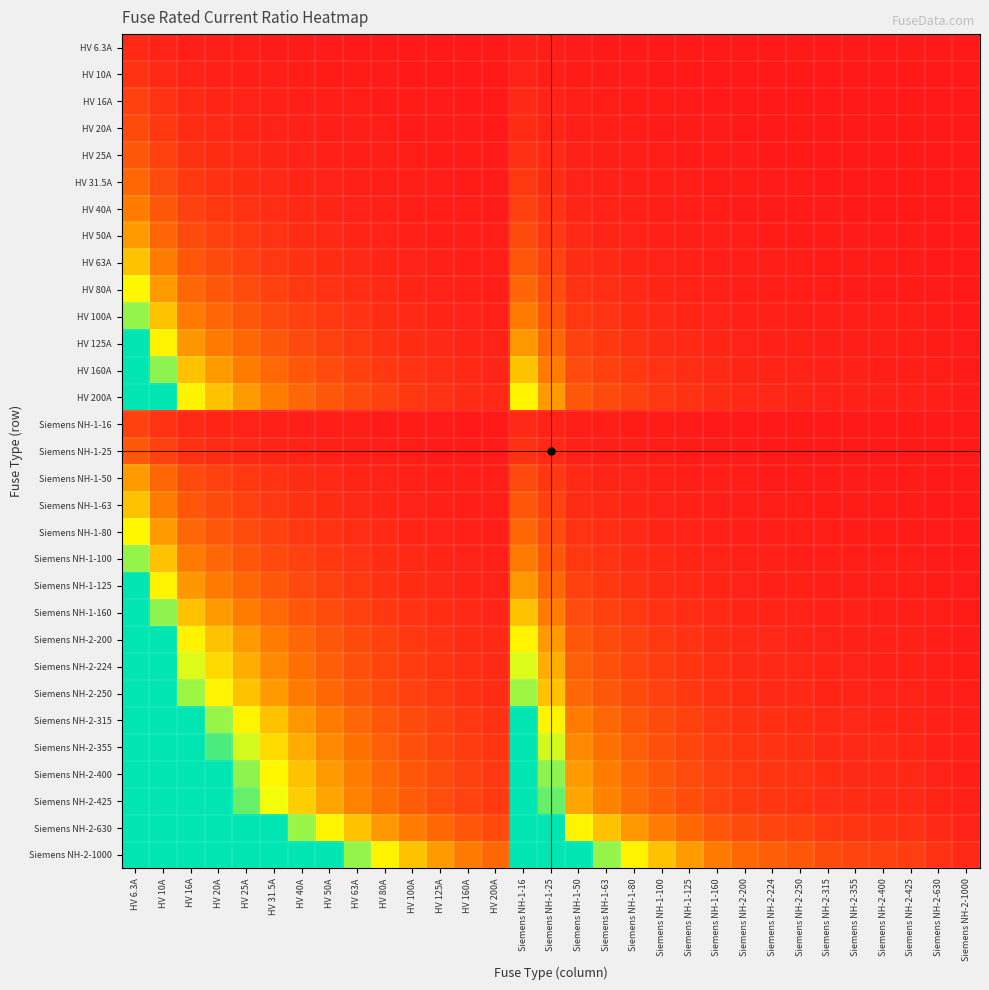

Reading left to right, list all the values displayed in this chart.

HV 6.3A: HV 6.3A=1.0	HV 10A=0.6	HV 16A=0.4	HV 20A=0.3	HV 25A=0.3	HV 31.5A=0.2	HV 40A=0.2	HV 50A=0.1	HV 63A=0.1	HV 80A=0.1	HV 100A=0.1	HV 125A=0.1	HV 160A=0.0	HV 200A=0.0	Siemens NH-1-16=0.4	Siemens NH-1-25=0.3	Siemens NH-1-50=0.1	Siemens NH-1-63=0.1	Siemens NH-1-80=0.1	Siemens NH-1-100=0.1	Siemens NH-1-125=0.1	Siemens NH-1-160=0.0	Siemens NH-2-200=0.0	Siemens NH-2-224=0.0	Siemens NH-2-250=0.0	Siemens NH-2-315=0.0	Siemens NH-2-355=0.0	Siemens NH-2-400=0.0	Siemens NH-2-425=0.0	Siemens NH-2-630=0.0	Siemens NH-2-1000=0.0
HV 10A: HV 6.3A=1.6	HV 10A=1.0	HV 16A=0.6	HV 20A=0.5	HV 25A=0.4	HV 31.5A=0.3	HV 40A=0.2	HV 50A=0.2	HV 63A=0.2	HV 80A=0.1	HV 100A=0.1	HV 125A=0.1	HV 160A=0.1	HV 200A=0.1	Siemens NH-1-16=0.6	Siemens NH-1-25=0.4	Siemens NH-1-50=0.2	Siemens NH-1-63=0.2	Siemens NH-1-80=0.1	Siemens NH-1-100=0.1	Siemens NH-1-125=0.1	Siemens NH-1-160=0.1	Siemens NH-2-200=0.1	Siemens NH-2-224=0.0	Siemens NH-2-250=0.0	Siemens NH-2-315=0.0	Siemens NH-2-355=0.0	Siemens NH-2-400=0.0	Siemens NH-2-425=0.0	Siemens NH-2-630=0.0	Siemens NH-2-1000=0.0
HV 16A: HV 6.3A=2.5	HV 10A=1.6	HV 16A=1.0	HV 20A=0.8	HV 25A=0.6	HV 31.5A=0.5	HV 40A=0.4	HV 50A=0.3	HV 63A=0.3	HV 80A=0.2	HV 100A=0.2	HV 125A=0.1	HV 160A=0.1	HV 200A=0.1	Siemens NH-1-16=1.0	Siemens NH-1-25=0.6	Siemens NH-1-50=0.3	Siemens NH-1-63=0.3	Siemens NH-1-80=0.2	Siemens NH-1-100=0.2	Siemens NH-1-125=0.1	Siemens NH-1-160=0.1	Siemens NH-2-200=0.1	Siemens NH-2-224=0.1	Siemens NH-2-250=0.1	Siemens NH-2-315=0.1	Siemens NH-2-355=0.0	Siemens NH-2-400=0.0	Siemens NH-2-425=0.0	Siemens NH-2-630=0.0	Siemens NH-2-1000=0.0
HV 20A: HV 6.3A=3.2	HV 10A=2.0	HV 16A=1.2	HV 20A=1.0	HV 25A=0.8	HV 31.5A=0.6	HV 40A=0.5	HV 50A=0.4	HV 63A=0.3	HV 80A=0.2	HV 100A=0.2	HV 125A=0.2	HV 160A=0.1	HV 200A=0.1	Siemens NH-1-16=1.2	Siemens NH-1-25=0.8	Siemens NH-1-50=0.4	Siemens NH-1-63=0.3	Siemens NH-1-80=0.2	Siemens NH-1-100=0.2	Siemens NH-1-125=0.2	Siemens NH-1-160=0.1	Siemens NH-2-200=0.1	Siemens NH-2-224=0.1	Siemens NH-2-250=0.1	Siemens NH-2-315=0.1	Siemens NH-2-355=0.1	Siemens NH-2-400=0.1	Siemens NH-2-425=0.0	Siemens NH-2-630=0.0	Siemens NH-2-1000=0.0
HV 25A: HV 6.3A=4.0	HV 10A=2.5	HV 16A=1.6	HV 20A=1.2	HV 25A=1.0	HV 31.5A=0.8	HV 40A=0.6	HV 50A=0.5	HV 63A=0.4	HV 80A=0.3	HV 100A=0.2	HV 125A=0.2	HV 160A=0.2	HV 200A=0.1	Siemens NH-1-16=1.6	Siemens NH-1-25=1.0	Siemens NH-1-50=0.5	Siemens NH-1-63=0.4	Siemens NH-1-80=0.3	Siemens NH-1-100=0.2	Siemens NH-1-125=0.2	Siemens NH-1-160=0.2	Siemens NH-2-200=0.1	Siemens NH-2-224=0.1	Siemens NH-2-250=0.1	Siemens NH-2-315=0.1	Siemens NH-2-355=0.1	Siemens NH-2-400=0.1	Siemens NH-2-425=0.1	Siemens NH-2-630=0.0	Siemens NH-2-1000=0.0
HV 31.5A: HV 6.3A=5.0	HV 10A=3.1	HV 16A=2.0	HV 20A=1.6	HV 25A=1.3	HV 31.5A=1.0	HV 40A=0.8	HV 50A=0.6	HV 63A=0.5	HV 80A=0.4	HV 100A=0.3	HV 125A=0.3	HV 160A=0.2	HV 200A=0.2	Siemens NH-1-16=2.0	Siemens NH-1-25=1.3	Siemens NH-1-50=0.6	Siemens NH-1-63=0.5	Siemens NH-1-80=0.4	Siemens NH-1-100=0.3	Siemens NH-1-125=0.3	Siemens NH-1-160=0.2	Siemens NH-2-200=0.2	Siemens NH-2-224=0.1	Siemens NH-2-250=0.1	Siemens NH-2-315=0.1	Siemens NH-2-355=0.1	Siemens NH-2-400=0.1	Siemens NH-2-425=0.1	Siemens NH-2-630=0.1	Siemens NH-2-1000=0.0
HV 40A: HV 6.3A=6.3	HV 10A=4.0	HV 16A=2.5	HV 20A=2.0	HV 25A=1.6	HV 31.5A=1.3	HV 40A=1.0	HV 50A=0.8	HV 63A=0.6	HV 80A=0.5	HV 100A=0.4	HV 125A=0.3	HV 160A=0.2	HV 200A=0.2	Siemens NH-1-16=2.5	Siemens NH-1-25=1.6	Siemens NH-1-50=0.8	Siemens NH-1-63=0.6	Siemens NH-1-80=0.5	Siemens NH-1-100=0.4	Siemens NH-1-125=0.3	Siemens NH-1-160=0.2	Siemens NH-2-200=0.2	Siemens NH-2-224=0.2	Siemens NH-2-250=0.2	Siemens NH-2-315=0.1	Siemens NH-2-355=0.1	Siemens NH-2-400=0.1	Siemens NH-2-425=0.1	Siemens NH-2-630=0.1	Siemens NH-2-1000=0.0
HV 50A: HV 6.3A=7.9	HV 10A=5.0	HV 16A=3.1	HV 20A=2.5	HV 25A=2.0	HV 31.5A=1.6	HV 40A=1.2	HV 50A=1.0	HV 63A=0.8	HV 80A=0.6	HV 100A=0.5	HV 125A=0.4	HV 160A=0.3	HV 200A=0.2	Siemens NH-1-16=3.1	Siemens NH-1-25=2.0	Siemens NH-1-50=1.0	Siemens NH-1-63=0.8	Siemens NH-1-80=0.6	Siemens NH-1-100=0.5	Siemens NH-1-125=0.4	Siemens NH-1-160=0.3	Siemens NH-2-200=0.2	Siemens NH-2-224=0.2	Siemens NH-2-250=0.2	Siemens NH-2-315=0.2	Siemens NH-2-355=0.1	Siemens NH-2-400=0.1	Siemens NH-2-425=0.1	Siemens NH-2-630=0.1	Siemens NH-2-1000=0.1
HV 63A: HV 6.3A=10.0	HV 10A=6.3	HV 16A=3.9	HV 20A=3.1	HV 25A=2.5	HV 31.5A=2.0	HV 40A=1.6	HV 50A=1.3	HV 63A=1.0	HV 80A=0.8	HV 100A=0.6	HV 125A=0.5	HV 160A=0.4	HV 200A=0.3	Siemens NH-1-16=3.9	Siemens NH-1-25=2.5	Siemens NH-1-50=1.3	Siemens NH-1-63=1.0	Siemens NH-1-80=0.8	Siemens NH-1-100=0.6	Siemens NH-1-125=0.5	Siemens NH-1-160=0.4	Siemens NH-2-200=0.3	Siemens NH-2-224=0.3	Siemens NH-2-250=0.3	Siemens NH-2-315=0.2	Siemens NH-2-355=0.2	Siemens NH-2-400=0.2	Siemens NH-2-425=0.1	Siemens NH-2-630=0.1	Siemens NH-2-1000=0.1
HV 80A: HV 6.3A=12.7	HV 10A=8.0	HV 16A=5.0	HV 20A=4.0	HV 25A=3.2	HV 31.5A=2.5	HV 40A=2.0	HV 50A=1.6	HV 63A=1.3	HV 80A=1.0	HV 100A=0.8	HV 125A=0.6	HV 160A=0.5	HV 200A=0.4	Siemens NH-1-16=5.0	Siemens NH-1-25=3.2	Siemens NH-1-50=1.6	Siemens NH-1-63=1.3	Siemens NH-1-80=1.0	Siemens NH-1-100=0.8	Siemens NH-1-125=0.6	Siemens NH-1-160=0.5	Siemens NH-2-200=0.4	Siemens NH-2-224=0.4	Siemens NH-2-250=0.3	Siemens NH-2-315=0.3	Siemens NH-2-355=0.2	Siemens NH-2-400=0.2	Siemens NH-2-425=0.2	Siemens NH-2-630=0.1	Siemens NH-2-1000=0.1
HV 100A: HV 6.3A=15.9	HV 10A=10.0	HV 16A=6.2	HV 20A=5.0	HV 25A=4.0	HV 31.5A=3.2	HV 40A=2.5	HV 50A=2.0	HV 63A=1.6	HV 80A=1.2	HV 100A=1.0	HV 125A=0.8	HV 160A=0.6	HV 200A=0.5	Siemens NH-1-16=6.2	Siemens NH-1-25=4.0	Siemens NH-1-50=2.0	Siemens NH-1-63=1.6	Siemens NH-1-80=1.2	Siemens NH-1-100=1.0	Siemens NH-1-125=0.8	Siemens NH-1-160=0.6	Siemens NH-2-200=0.5	Siemens NH-2-224=0.4	Siemens NH-2-250=0.4	Siemens NH-2-315=0.3	Siemens NH-2-355=0.3	Siemens NH-2-400=0.2	Siemens NH-2-425=0.2	Siemens NH-2-630=0.2	Siemens NH-2-1000=0.1
HV 125A: HV 6.3A=19.8	HV 10A=12.5	HV 16A=7.8	HV 20A=6.2	HV 25A=5.0	HV 31.5A=4.0	HV 40A=3.1	HV 50A=2.5	HV 63A=2.0	HV 80A=1.6	HV 100A=1.2	HV 125A=1.0	HV 160A=0.8	HV 200A=0.6	Siemens NH-1-16=7.8	Siemens NH-1-25=5.0	Siemens NH-1-50=2.5	Siemens NH-1-63=2.0	Siemens NH-1-80=1.6	Siemens NH-1-100=1.2	Siemens NH-1-125=1.0	Siemens NH-1-160=0.8	Siemens NH-2-200=0.6	Siemens NH-2-224=0.6	Siemens NH-2-250=0.5	Siemens NH-2-315=0.4	Siemens NH-2-355=0.4	Siemens NH-2-400=0.3	Siemens NH-2-425=0.3	Siemens NH-2-630=0.2	Siemens NH-2-1000=0.1
HV 160A: HV 6.3A=25.4	HV 10A=16.0	HV 16A=10.0	HV 20A=8.0	HV 25A=6.4	HV 31.5A=5.1	HV 40A=4.0	HV 50A=3.2	HV 63A=2.5	HV 80A=2.0	HV 100A=1.6	HV 125A=1.3	HV 160A=1.0	HV 200A=0.8	Siemens NH-1-16=10.0	Siemens NH-1-25=6.4	Siemens NH-1-50=3.2	Siemens NH-1-63=2.5	Siemens NH-1-80=2.0	Siemens NH-1-100=1.6	Siemens NH-1-125=1.3	Siemens NH-1-160=1.0	Siemens NH-2-200=0.8	Siemens NH-2-224=0.7	Siemens NH-2-250=0.6	Siemens NH-2-315=0.5	Siemens NH-2-355=0.5	Siemens NH-2-400=0.4	Siemens NH-2-425=0.4	Siemens NH-2-630=0.3	Siemens NH-2-1000=0.2
HV 200A: HV 6.3A=31.7	HV 10A=20.0	HV 16A=12.5	HV 20A=10.0	HV 25A=8.0	HV 31.5A=6.3	HV 40A=5.0	HV 50A=4.0	HV 63A=3.2	HV 80A=2.5	HV 100A=2.0	HV 125A=1.6	HV 160A=1.2	HV 200A=1.0	Siemens NH-1-16=12.5	Siemens NH-1-25=8.0	Siemens NH-1-50=4.0	Siemens NH-1-63=3.2	Siemens NH-1-80=2.5	Siemens NH-1-100=2.0	Siemens NH-1-125=1.6	Siemens NH-1-160=1.2	Siemens NH-2-200=1.0	Siemens NH-2-224=0.9	Siemens NH-2-250=0.8	Siemens NH-2-315=0.6	Siemens NH-2-355=0.6	Siemens NH-2-400=0.5	Siemens NH-2-425=0.5	Siemens NH-2-630=0.3	Siemens NH-2-1000=0.2
Siemens NH-1-16: HV 6.3A=2.5	HV 10A=1.6	HV 16A=1.0	HV 20A=0.8	HV 25A=0.6	HV 31.5A=0.5	HV 40A=0.4	HV 50A=0.3	HV 63A=0.3	HV 80A=0.2	HV 100A=0.2	HV 125A=0.1	HV 160A=0.1	HV 200A=0.1	Siemens NH-1-16=1.0	Siemens NH-1-25=0.6	Siemens NH-1-50=0.3	Siemens NH-1-63=0.3	Siemens NH-1-80=0.2	Siemens NH-1-100=0.2	Siemens NH-1-125=0.1	Siemens NH-1-160=0.1	Siemens NH-2-200=0.1	Siemens NH-2-224=0.1	Siemens NH-2-250=0.1	Siemens NH-2-315=0.1	Siemens NH-2-355=0.0	Siemens NH-2-400=0.0	Siemens NH-2-425=0.0	Siemens NH-2-630=0.0	Siemens NH-2-1000=0.0
Siemens NH-1-25: HV 6.3A=4.0	HV 10A=2.5	HV 16A=1.6	HV 20A=1.2	HV 25A=1.0	HV 31.5A=0.8	HV 40A=0.6	HV 50A=0.5	HV 63A=0.4	HV 80A=0.3	HV 100A=0.2	HV 125A=0.2	HV 160A=0.2	HV 200A=0.1	Siemens NH-1-16=1.6	Siemens NH-1-25=1.0	Siemens NH-1-50=0.5	Siemens NH-1-63=0.4	Siemens NH-1-80=0.3	Siemens NH-1-100=0.2	Siemens NH-1-125=0.2	Siemens NH-1-160=0.2	Siemens NH-2-200=0.1	Siemens NH-2-224=0.1	Siemens NH-2-250=0.1	Siemens NH-2-315=0.1	Siemens NH-2-355=0.1	Siemens NH-2-400=0.1	Siemens NH-2-425=0.1	Siemens NH-2-630=0.0	Siemens NH-2-1000=0.0
Siemens NH-1-50: HV 6.3A=7.9	HV 10A=5.0	HV 16A=3.1	HV 20A=2.5	HV 25A=2.0	HV 31.5A=1.6	HV 40A=1.2	HV 50A=1.0	HV 63A=0.8	HV 80A=0.6	HV 100A=0.5	HV 125A=0.4	HV 160A=0.3	HV 200A=0.2	Siemens NH-1-16=3.1	Siemens NH-1-25=2.0	Siemens NH-1-50=1.0	Siemens NH-1-63=0.8	Siemens NH-1-80=0.6	Siemens NH-1-100=0.5	Siemens NH-1-125=0.4	Siemens NH-1-160=0.3	Siemens NH-2-200=0.2	Siemens NH-2-224=0.2	Siemens NH-2-250=0.2	Siemens NH-2-315=0.2	Siemens NH-2-355=0.1	Siemens NH-2-400=0.1	Siemens NH-2-425=0.1	Siemens NH-2-630=0.1	Siemens NH-2-1000=0.1
Siemens NH-1-63: HV 6.3A=10.0	HV 10A=6.3	HV 16A=3.9	HV 20A=3.1	HV 25A=2.5	HV 31.5A=2.0	HV 40A=1.6	HV 50A=1.3	HV 63A=1.0	HV 80A=0.8	HV 100A=0.6	HV 125A=0.5	HV 160A=0.4	HV 200A=0.3	Siemens NH-1-16=3.9	Siemens NH-1-25=2.5	Siemens NH-1-50=1.3	Siemens NH-1-63=1.0	Siemens NH-1-80=0.8	Siemens NH-1-100=0.6	Siemens NH-1-125=0.5	Siemens NH-1-160=0.4	Siemens NH-2-200=0.3	Siemens NH-2-224=0.3	Siemens NH-2-250=0.3	Siemens NH-2-315=0.2	Siemens NH-2-355=0.2	Siemens NH-2-400=0.2	Siemens NH-2-425=0.1	Siemens NH-2-630=0.1	Siemens NH-2-1000=0.1
Siemens NH-1-80: HV 6.3A=12.7	HV 10A=8.0	HV 16A=5.0	HV 20A=4.0	HV 25A=3.2	HV 31.5A=2.5	HV 40A=2.0	HV 50A=1.6	HV 63A=1.3	HV 80A=1.0	HV 100A=0.8	HV 125A=0.6	HV 160A=0.5	HV 200A=0.4	Siemens NH-1-16=5.0	Siemens NH-1-25=3.2	Siemens NH-1-50=1.6	Siemens NH-1-63=1.3	Siemens NH-1-80=1.0	Siemens NH-1-100=0.8	Siemens NH-1-125=0.6	Siemens NH-1-160=0.5	Siemens NH-2-200=0.4	Siemens NH-2-224=0.4	Siemens NH-2-250=0.3	Siemens NH-2-315=0.3	Siemens NH-2-355=0.2	Siemens NH-2-400=0.2	Siemens NH-2-425=0.2	Siemens NH-2-630=0.1	Siemens NH-2-1000=0.1
Siemens NH-1-100: HV 6.3A=15.9	HV 10A=10.0	HV 16A=6.2	HV 20A=5.0	HV 25A=4.0	HV 31.5A=3.2	HV 40A=2.5	HV 50A=2.0	HV 63A=1.6	HV 80A=1.2	HV 100A=1.0	HV 125A=0.8	HV 160A=0.6	HV 200A=0.5	Siemens NH-1-16=6.2	Siemens NH-1-25=4.0	Siemens NH-1-50=2.0	Siemens NH-1-63=1.6	Siemens NH-1-80=1.2	Siemens NH-1-100=1.0	Siemens NH-1-125=0.8	Siemens NH-1-160=0.6	Siemens NH-2-200=0.5	Siemens NH-2-224=0.4	Siemens NH-2-250=0.4	Siemens NH-2-315=0.3	Siemens NH-2-355=0.3	Siemens NH-2-400=0.2	Siemens NH-2-425=0.2	Siemens NH-2-630=0.2	Siemens NH-2-1000=0.1
Siemens NH-1-125: HV 6.3A=19.8	HV 10A=12.5	HV 16A=7.8	HV 20A=6.2	HV 25A=5.0	HV 31.5A=4.0	HV 40A=3.1	HV 50A=2.5	HV 63A=2.0	HV 80A=1.6	HV 100A=1.2	HV 125A=1.0	HV 160A=0.8	HV 200A=0.6	Siemens NH-1-16=7.8	Siemens NH-1-25=5.0	Siemens NH-1-50=2.5	Siemens NH-1-63=2.0	Siemens NH-1-80=1.6	Siemens NH-1-100=1.2	Siemens NH-1-125=1.0	Siemens NH-1-160=0.8	Siemens NH-2-200=0.6	Siemens NH-2-224=0.6	Siemens NH-2-250=0.5	Siemens NH-2-315=0.4	Siemens NH-2-355=0.4	Siemens NH-2-400=0.3	Siemens NH-2-425=0.3	Siemens NH-2-630=0.2	Siemens NH-2-1000=0.1
Siemens NH-1-160: HV 6.3A=25.4	HV 10A=16.0	HV 16A=10.0	HV 20A=8.0	HV 25A=6.4	HV 31.5A=5.1	HV 40A=4.0	HV 50A=3.2	HV 63A=2.5	HV 80A=2.0	HV 100A=1.6	HV 125A=1.3	HV 160A=1.0	HV 200A=0.8	Siemens NH-1-16=10.0	Siemens NH-1-25=6.4	Siemens NH-1-50=3.2	Siemens NH-1-63=2.5	Siemens NH-1-80=2.0	Siemens NH-1-100=1.6	Siemens NH-1-125=1.3	Siemens NH-1-160=1.0	Siemens NH-2-200=0.8	Siemens NH-2-224=0.7	Siemens NH-2-250=0.6	Siemens NH-2-315=0.5	Siemens NH-2-355=0.5	Siemens NH-2-400=0.4	Siemens NH-2-425=0.4	Siemens NH-2-630=0.3	Siemens NH-2-1000=0.2
Siemens NH-2-200: HV 6.3A=31.7	HV 10A=20.0	HV 16A=12.5	HV 20A=10.0	HV 25A=8.0	HV 31.5A=6.3	HV 40A=5.0	HV 50A=4.0	HV 63A=3.2	HV 80A=2.5	HV 100A=2.0	HV 125A=1.6	HV 160A=1.2	HV 200A=1.0	Siemens NH-1-16=12.5	Siemens NH-1-25=8.0	Siemens NH-1-50=4.0	Siemens NH-1-63=3.2	Siemens NH-1-80=2.5	Siemens NH-1-100=2.0	Siemens NH-1-125=1.6	Siemens NH-1-160=1.2	Siemens NH-2-200=1.0	Siemens NH-2-224=0.9	Siemens NH-2-250=0.8	Siemens NH-2-315=0.6	Siemens NH-2-355=0.6	Siemens NH-2-400=0.5	Siemens NH-2-425=0.5	Siemens NH-2-630=0.3	Siemens NH-2-1000=0.2
Siemens NH-2-224: HV 6.3A=35.6	HV 10A=22.4	HV 16A=14.0	HV 20A=11.2	HV 25A=9.0	HV 31.5A=7.1	HV 40A=5.6	HV 50A=4.5	HV 63A=3.6	HV 80A=2.8	HV 100A=2.2	HV 125A=1.8	HV 160A=1.4	HV 200A=1.1	Siemens NH-1-16=14.0	Siemens NH-1-25=9.0	Siemens NH-1-50=4.5	Siemens NH-1-63=3.6	Siemens NH-1-80=2.8	Siemens NH-1-100=2.2	Siemens NH-1-125=1.8	Siemens NH-1-160=1.4	Siemens NH-2-200=1.1	Siemens NH-2-224=1.0	Siemens NH-2-250=0.9	Siemens NH-2-315=0.7	Siemens NH-2-355=0.6	Siemens NH-2-400=0.6	Siemens NH-2-425=0.5	Siemens NH-2-630=0.4	Siemens NH-2-1000=0.2
Siemens NH-2-250: HV 6.3A=39.7	HV 10A=25.0	HV 16A=15.6	HV 20A=12.5	HV 25A=10.0	HV 31.5A=7.9	HV 40A=6.2	HV 50A=5.0	HV 63A=4.0	HV 80A=3.1	HV 100A=2.5	HV 125A=2.0	HV 160A=1.6	HV 200A=1.2	Siemens NH-1-16=15.6	Siemens NH-1-25=10.0	Siemens NH-1-50=5.0	Siemens NH-1-63=4.0	Siemens NH-1-80=3.1	Siemens NH-1-100=2.5	Siemens NH-1-125=2.0	Siemens NH-1-160=1.6	Siemens NH-2-200=1.2	Siemens NH-2-224=1.1	Siemens NH-2-250=1.0	Siemens NH-2-315=0.8	Siemens NH-2-355=0.7	Siemens NH-2-400=0.6	Siemens NH-2-425=0.6	Siemens NH-2-630=0.4	Siemens NH-2-1000=0.2
Siemens NH-2-315: HV 6.3A=50.0	HV 10A=31.5	HV 16A=19.7	HV 20A=15.8	HV 25A=12.6	HV 31.5A=10.0	HV 40A=7.9	HV 50A=6.3	HV 63A=5.0	HV 80A=3.9	HV 100A=3.1	HV 125A=2.5	HV 160A=2.0	HV 200A=1.6	Siemens NH-1-16=19.7	Siemens NH-1-25=12.6	Siemens NH-1-50=6.3	Siemens NH-1-63=5.0	Siemens NH-1-80=3.9	Siemens NH-1-100=3.1	Siemens NH-1-125=2.5	Siemens NH-1-160=2.0	Siemens NH-2-200=1.6	Siemens NH-2-224=1.4	Siemens NH-2-250=1.3	Siemens NH-2-315=1.0	Siemens NH-2-355=0.9	Siemens NH-2-400=0.8	Siemens NH-2-425=0.7	Siemens NH-2-630=0.5	Siemens NH-2-1000=0.3
Siemens NH-2-355: HV 6.3A=56.3	HV 10A=35.5	HV 16A=22.2	HV 20A=17.8	HV 25A=14.2	HV 31.5A=11.3	HV 40A=8.9	HV 50A=7.1	HV 63A=5.6	HV 80A=4.4	HV 100A=3.5	HV 125A=2.8	HV 160A=2.2	HV 200A=1.8	Siemens NH-1-16=22.2	Siemens NH-1-25=14.2	Siemens NH-1-50=7.1	Siemens NH-1-63=5.6	Siemens NH-1-80=4.4	Siemens NH-1-100=3.5	Siemens NH-1-125=2.8	Siemens NH-1-160=2.2	Siemens NH-2-200=1.8	Siemens NH-2-224=1.6	Siemens NH-2-250=1.4	Siemens NH-2-315=1.1	Siemens NH-2-355=1.0	Siemens NH-2-400=0.9	Siemens NH-2-425=0.8	Siemens NH-2-630=0.6	Siemens NH-2-1000=0.4
Siemens NH-2-400: HV 6.3A=63.5	HV 10A=40.0	HV 16A=25.0	HV 20A=20.0	HV 25A=16.0	HV 31.5A=12.7	HV 40A=10.0	HV 50A=8.0	HV 63A=6.3	HV 80A=5.0	HV 100A=4.0	HV 125A=3.2	HV 160A=2.5	HV 200A=2.0	Siemens NH-1-16=25.0	Siemens NH-1-25=16.0	Siemens NH-1-50=8.0	Siemens NH-1-63=6.3	Siemens NH-1-80=5.0	Siemens NH-1-100=4.0	Siemens NH-1-125=3.2	Siemens NH-1-160=2.5	Siemens NH-2-200=2.0	Siemens NH-2-224=1.8	Siemens NH-2-250=1.6	Siemens NH-2-315=1.3	Siemens NH-2-355=1.1	Siemens NH-2-400=1.0	Siemens NH-2-425=0.9	Siemens NH-2-630=0.6	Siemens NH-2-1000=0.4
Siemens NH-2-425: HV 6.3A=67.5	HV 10A=42.5	HV 16A=26.6	HV 20A=21.2	HV 25A=17.0	HV 31.5A=13.5	HV 40A=10.6	HV 50A=8.5	HV 63A=6.7	HV 80A=5.3	HV 100A=4.2	HV 125A=3.4	HV 160A=2.7	HV 200A=2.1	Siemens NH-1-16=26.6	Siemens NH-1-25=17.0	Siemens NH-1-50=8.5	Siemens NH-1-63=6.7	Siemens NH-1-80=5.3	Siemens NH-1-100=4.2	Siemens NH-1-125=3.4	Siemens NH-1-160=2.7	Siemens NH-2-200=2.1	Siemens NH-2-224=1.9	Siemens NH-2-250=1.7	Siemens NH-2-315=1.3	Siemens NH-2-355=1.2	Siemens NH-2-400=1.1	Siemens NH-2-425=1.0	Siemens NH-2-630=0.7	Siemens NH-2-1000=0.4
Siemens NH-2-630: HV 6.3A=100.0	HV 10A=63.0	HV 16A=39.4	HV 20A=31.5	HV 25A=25.2	HV 31.5A=20.0	HV 40A=15.8	HV 50A=12.6	HV 63A=10.0	HV 80A=7.9	HV 100A=6.3	HV 125A=5.0	HV 160A=3.9	HV 200A=3.1	Siemens NH-1-16=39.4	Siemens NH-1-25=25.2	Siemens NH-1-50=12.6	Siemens NH-1-63=10.0	Siemens NH-1-80=7.9	Siemens NH-1-100=6.3	Siemens NH-1-125=5.0	Siemens NH-1-160=3.9	Siemens NH-2-200=3.1	Siemens NH-2-224=2.8	Siemens NH-2-250=2.5	Siemens NH-2-315=2.0	Siemens NH-2-355=1.8	Siemens NH-2-400=1.6	Siemens NH-2-425=1.5	Siemens NH-2-630=1.0	Siemens NH-2-1000=0.6
Siemens NH-2-1000: HV 6.3A=158.7	HV 10A=100.0	HV 16A=62.5	HV 20A=50.0	HV 25A=40.0	HV 31.5A=31.7	HV 40A=25.0	HV 50A=20.0	HV 63A=15.9	HV 80A=12.5	HV 100A=10.0	HV 125A=8.0	HV 160A=6.2	HV 200A=5.0	Siemens NH-1-16=62.5	Siemens NH-1-25=40.0	Siemens NH-1-50=20.0	Siemens NH-1-63=15.9	Siemens NH-1-80=12.5	Siemens NH-1-100=10.0	Siemens NH-1-125=8.0	Siemens NH-1-160=6.2	Siemens NH-2-200=5.0	Siemens NH-2-224=4.5	Siemens NH-2-250=4.0	Siemens NH-2-315=3.2	Siemens NH-2-355=2.8	Siemens NH-2-400=2.5	Siemens NH-2-425=2.4	Siemens NH-2-630=1.6	Siemens NH-2-1000=1.0